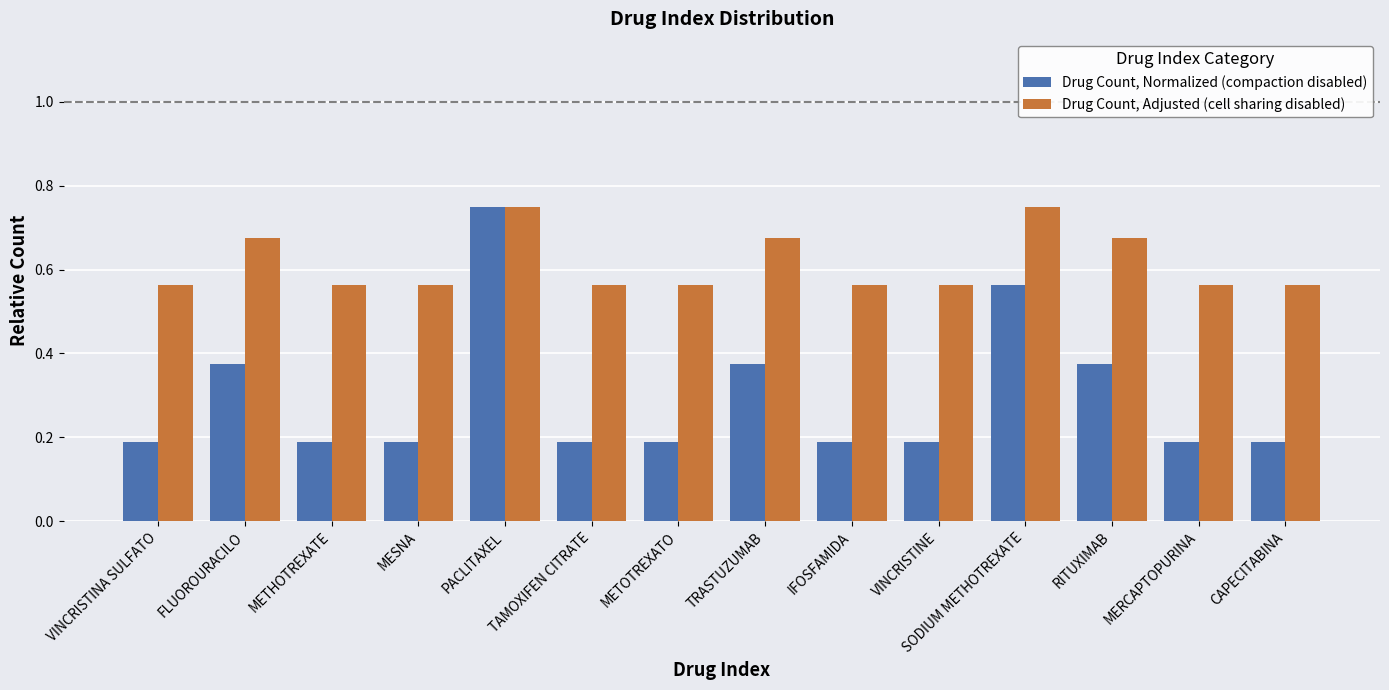

Is the value of Drug Count, Adjusted (cell sharing disabled) at VINCRISTINA SULFATO greater than the value of Drug Count, Normalized (compaction disabled) at PACLITAXEL?

No